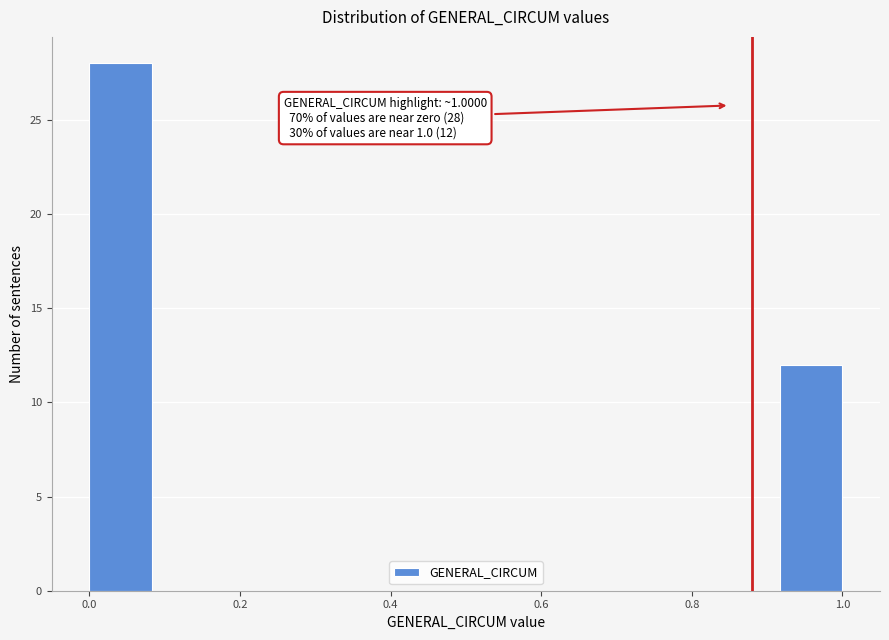

Over which range of the x-axis is the bar tallest?

0.00 to 0.08